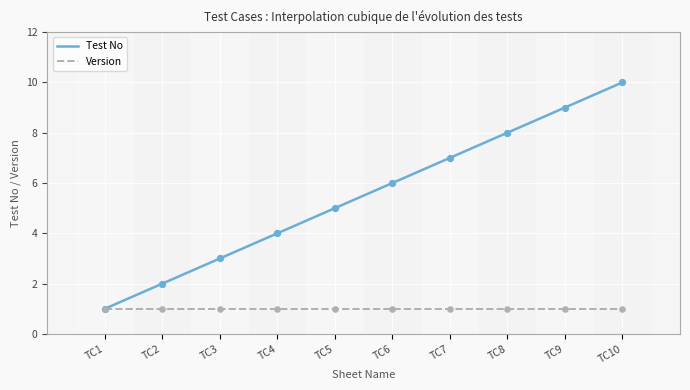

Between TC4 and TC6, which is larger?

TC6